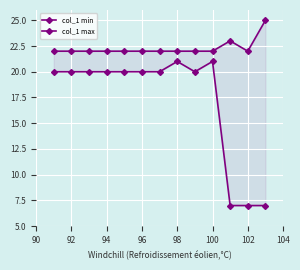

What is the difference between the highest and lowest values at 94?

2